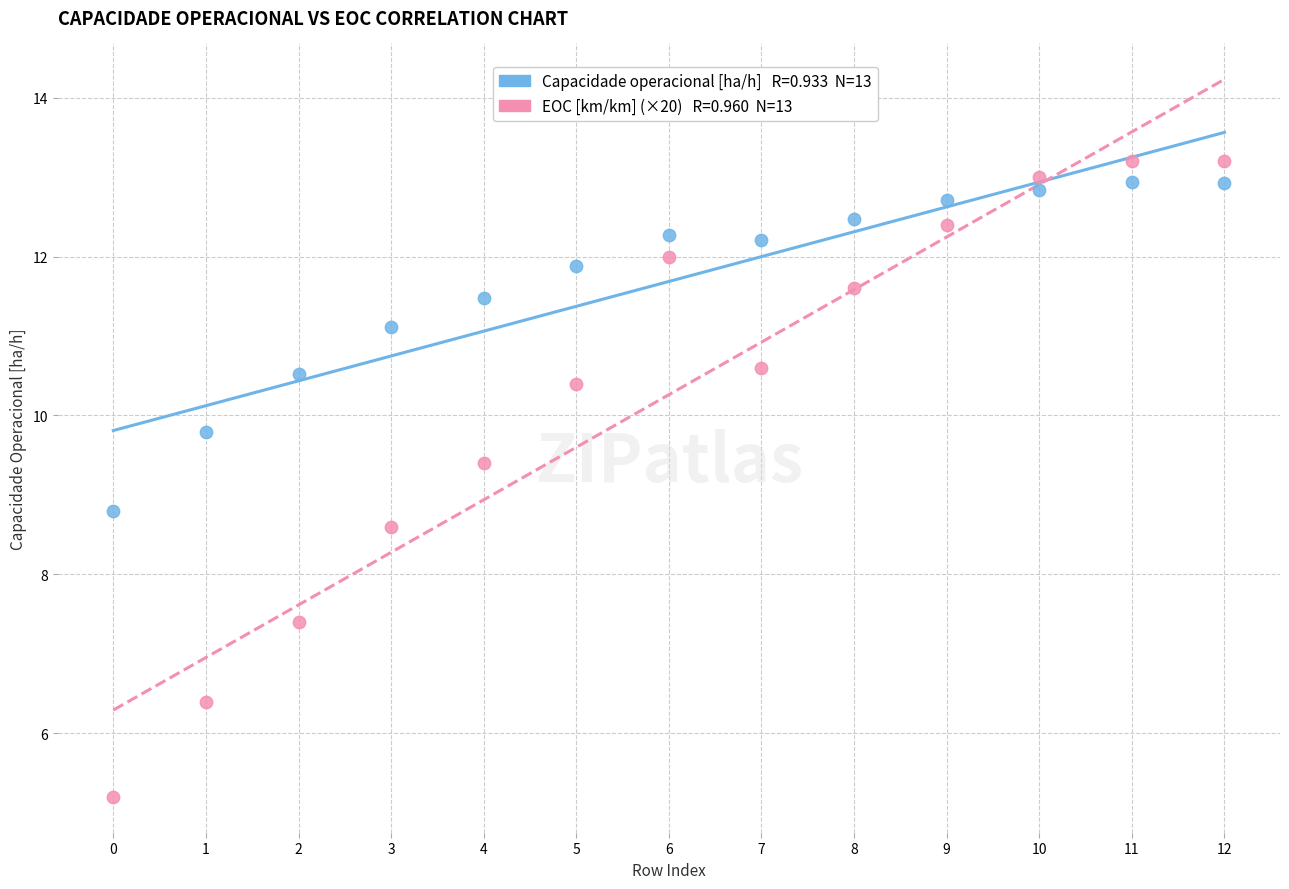

Across all data points, what is the range of Y values (max minus min)?

8.0